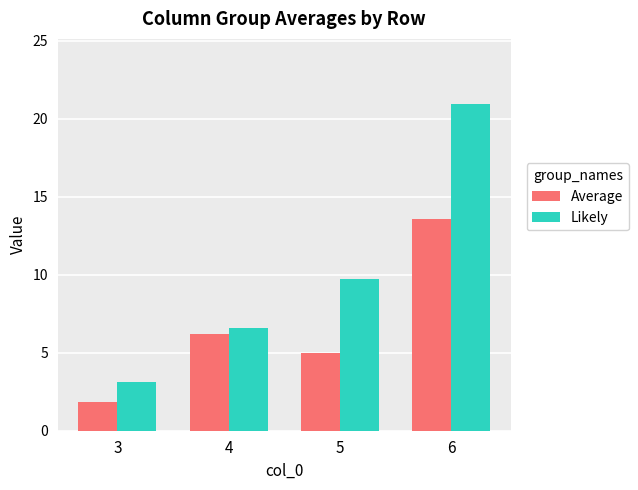

What are all the series names shown in the legend?

Average, Likely